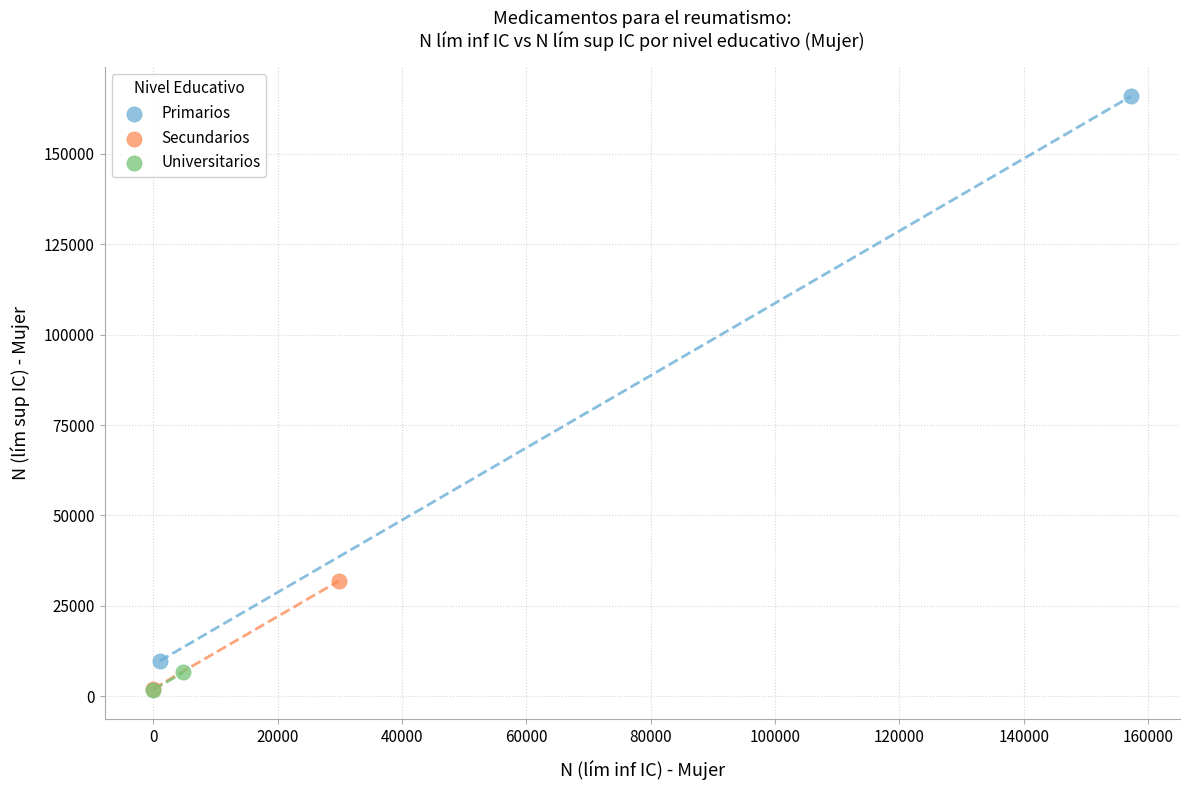

Which series contains the highest Y value?

Primarios